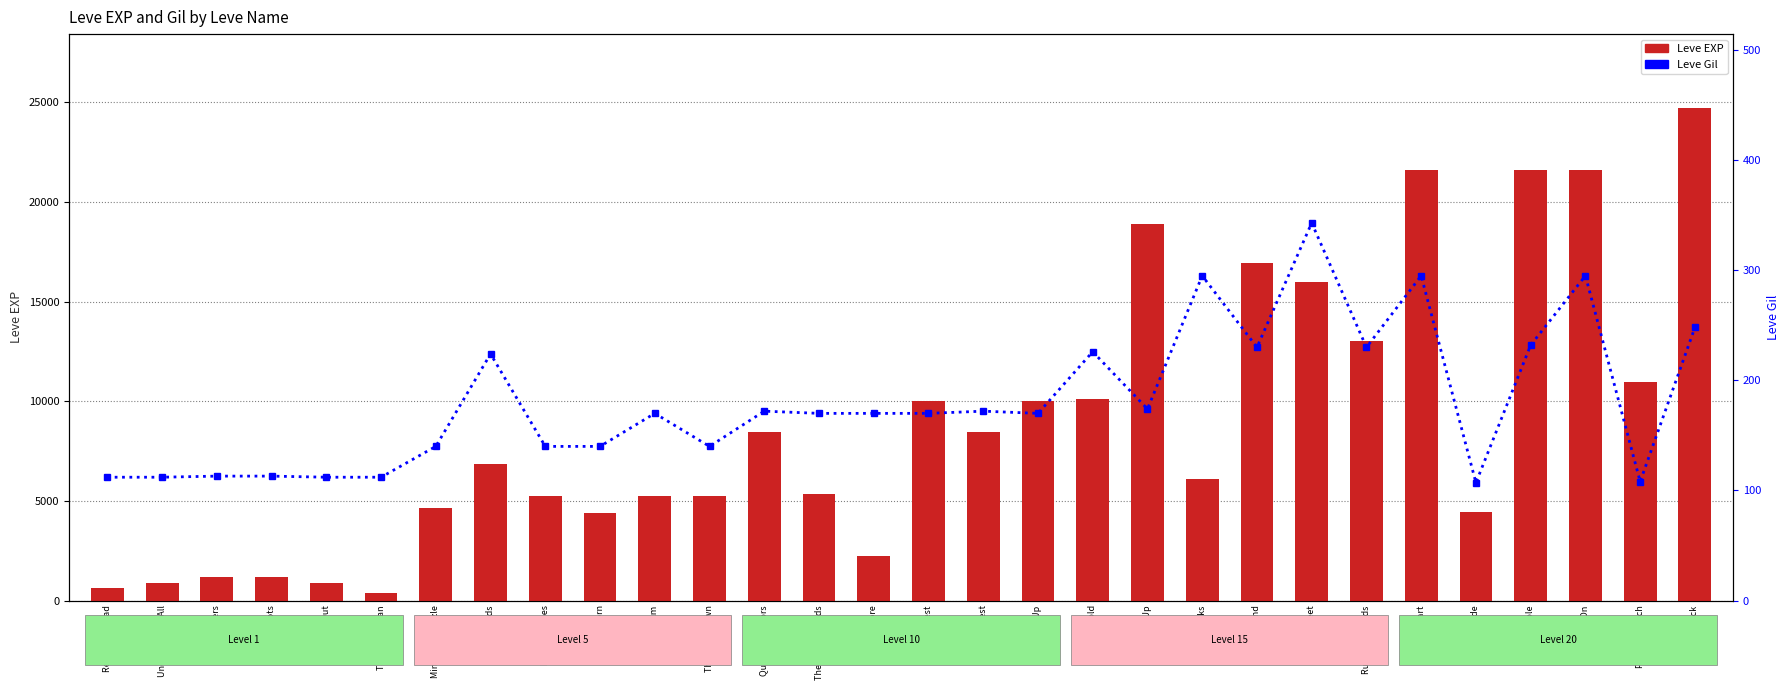

Reading left to right, what are all the values shown in this chart?

Leve EXP: Red in the Head=630	Underneath It All=900	Sole Traders=1160	These Boots=1160	Sticking Out=900	Tan Before Ban=370	Mind over Muzzle=4660	From Sands=6840	In Their Shoes=5220	A Thorn=4410	A Place Helm=5220	Throwing Down=5220	Quelling Rumors=8430	The Bards Guards=5330	Saddle Sore=2230	Only the Best=9990	Simply Best=8430	Targe Up=9990	Choke Hold=10100	Heads Up=18910	Skin Backs=6110	Back Band=16920	On Feet=15980	Rush Ringbands=13040	Playing Part=21600	Fire Hide=4440	My Sole=21600	Hands On=21600	Packing Punch=10970	Open Attack=24710
Leve Gil: Red in the Head=112	Underneath It All=112	Sole Traders=113	These Boots=113	Sticking Out=112	Tan Before Ban=112	Mind over Muzzle=140	From Sands=224	In Their Shoes=140	A Thorn=140	A Place Helm=170	Throwing Down=140	Quelling Rumors=172	The Bards Guards=170	Saddle Sore=170	Only the Best=170	Simply Best=172	Targe Up=170	Choke Hold=226	Heads Up=174	Skin Backs=295	Back Band=230	On Feet=343	Rush Ringbands=230	Playing Part=295	Fire Hide=107	My Sole=232	Hands On=295	Packing Punch=108	Open Attack=248